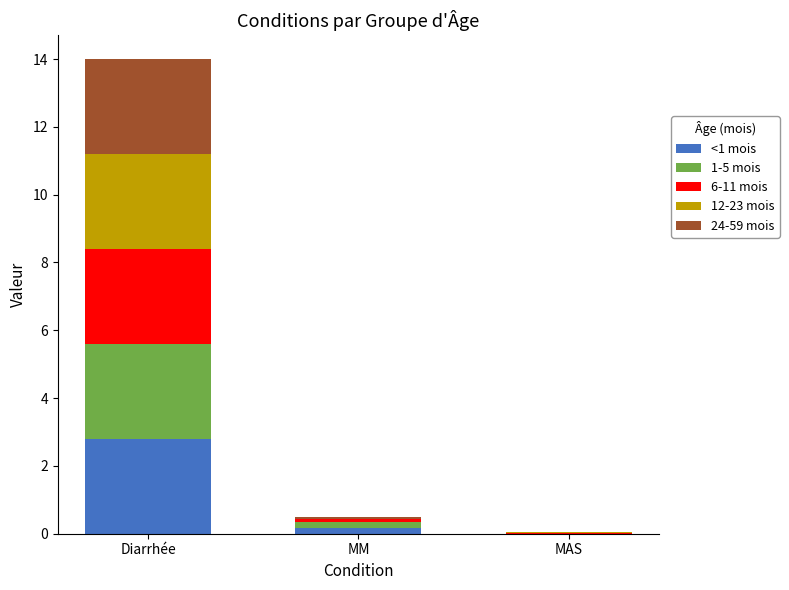

At which category is the sum across all series the highest?

Diarrhée